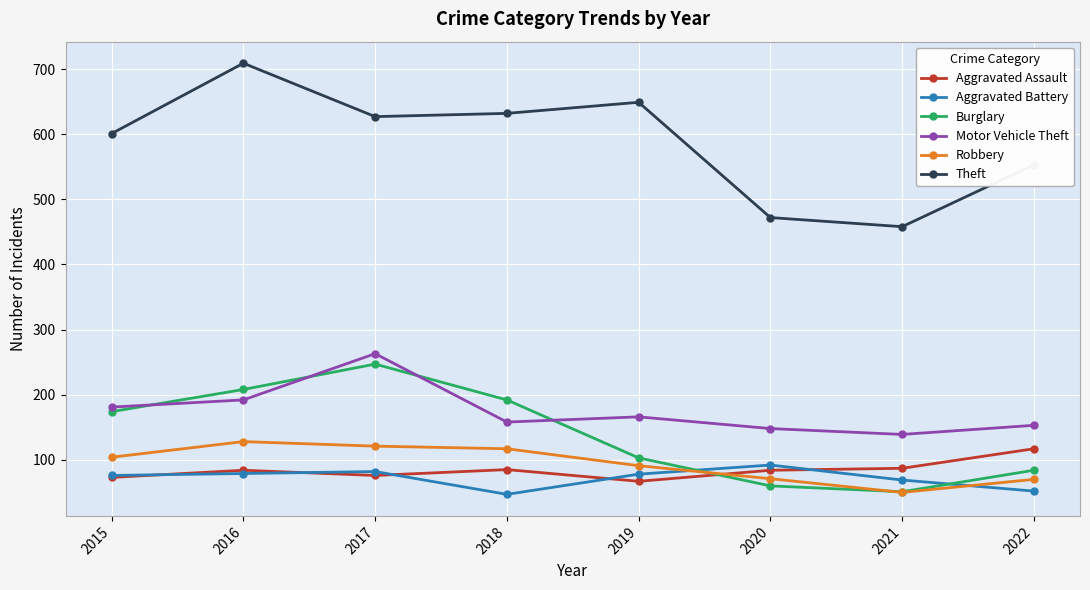

How many data points does each series have?

8